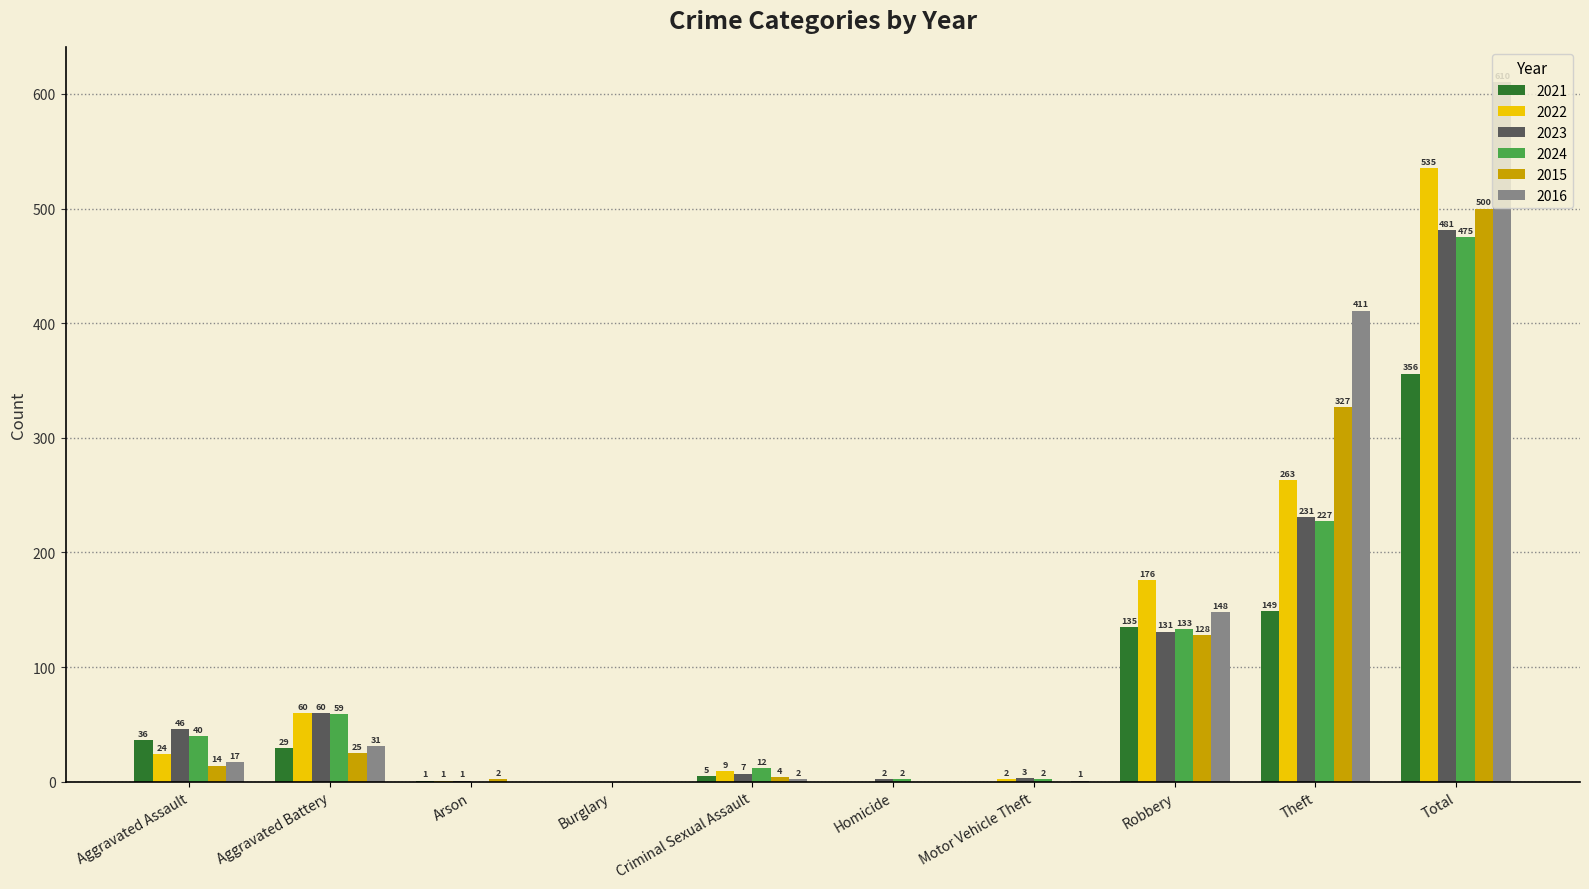

What is the sum of the 2021 values at Total and Homicide?

356